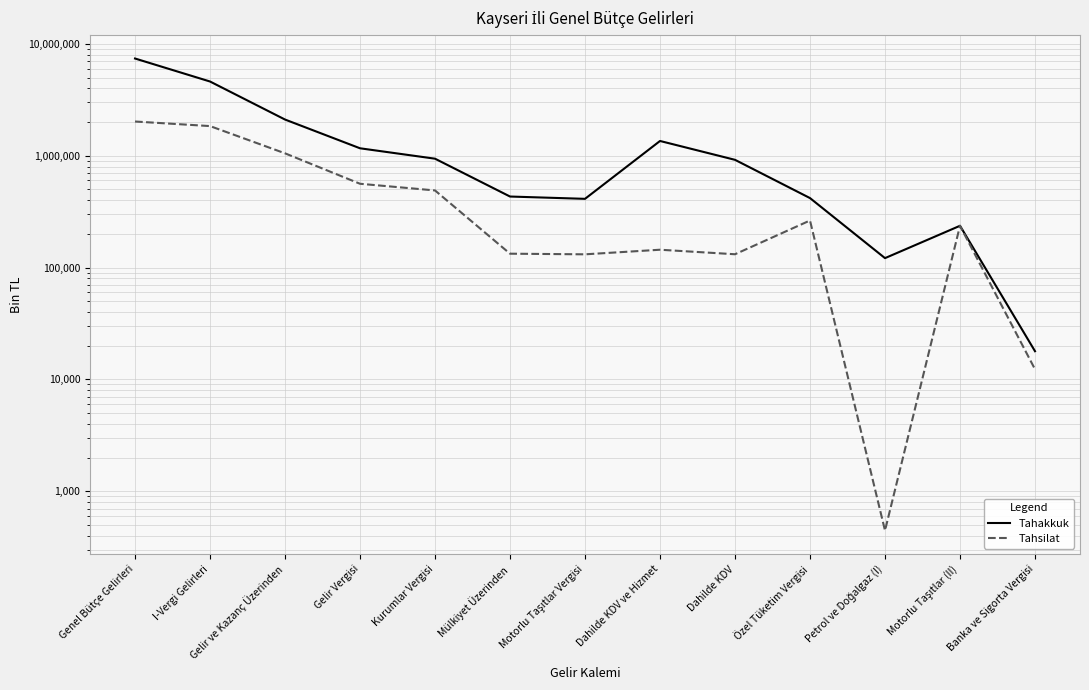

True or false: Tahakkuk and Tahsilat intersect in this chart.

False